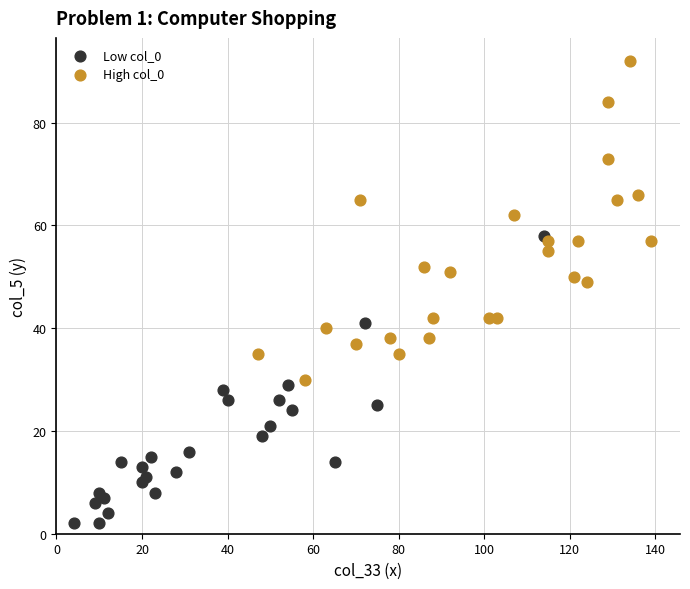

Which series has the largest Y range (max minus min)?

High col_0